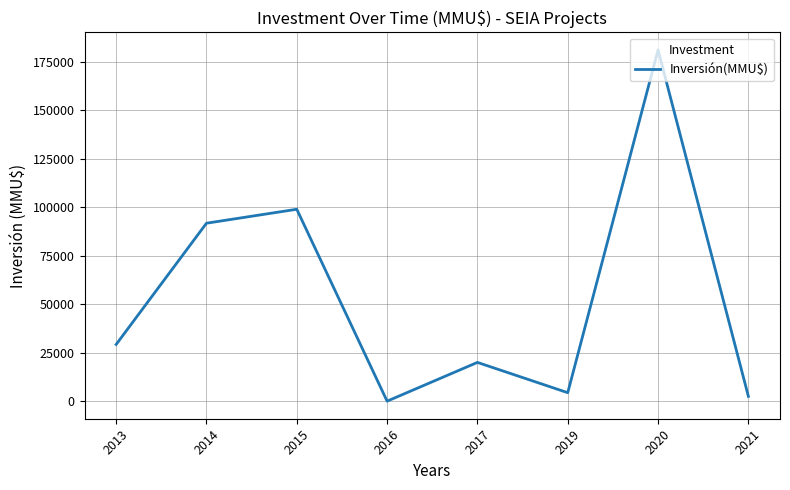

Where is the data nearest to the value 90515?

2014